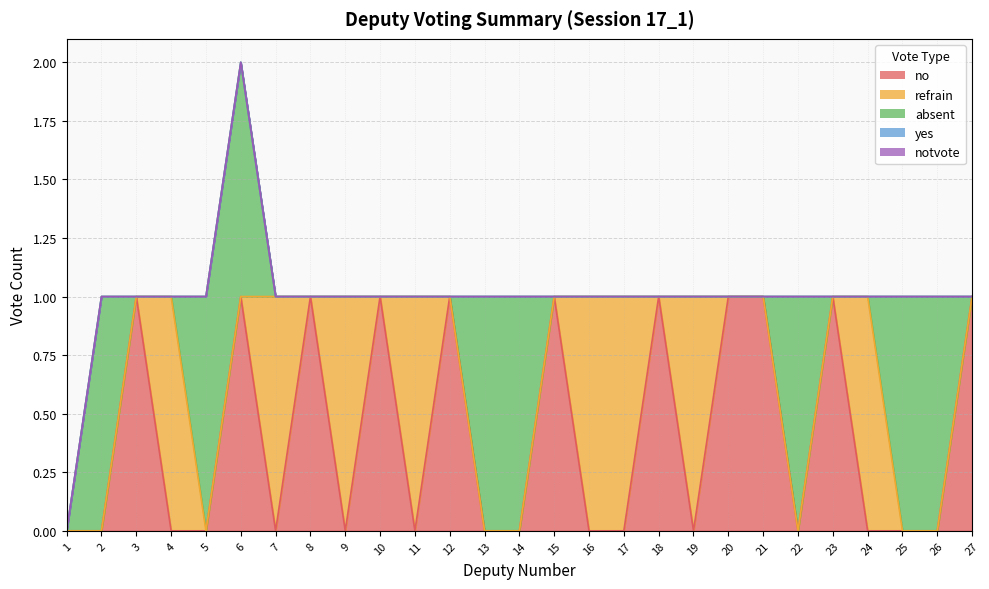

Which has a higher value, 19 or 12?

12